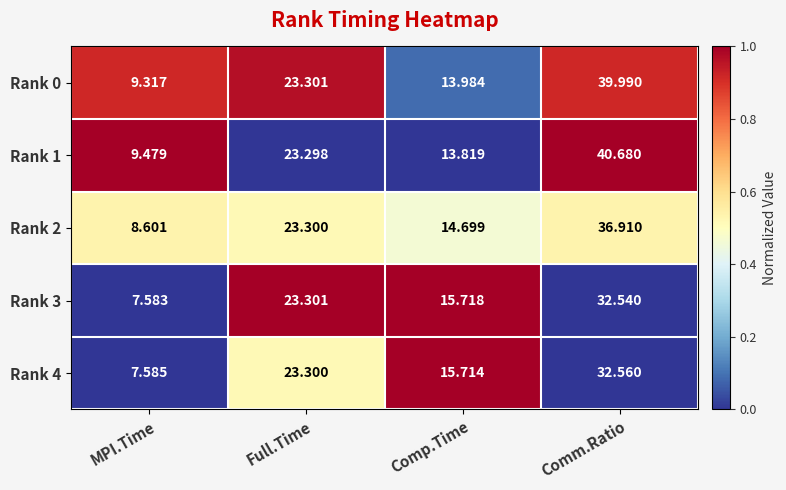

How many series are shown in this chart?

5